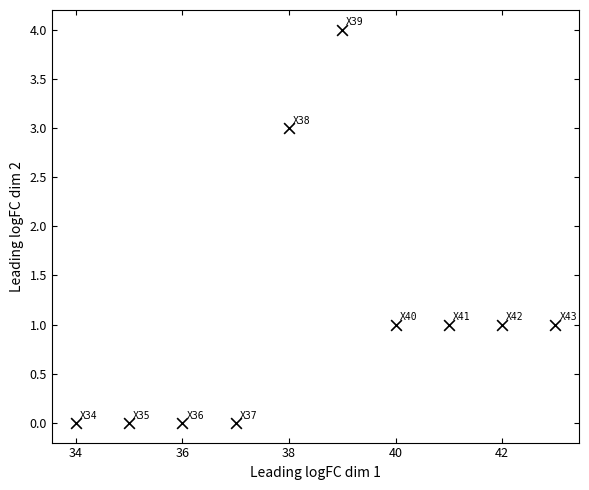

What is the range of Y values (max minus min)?

4